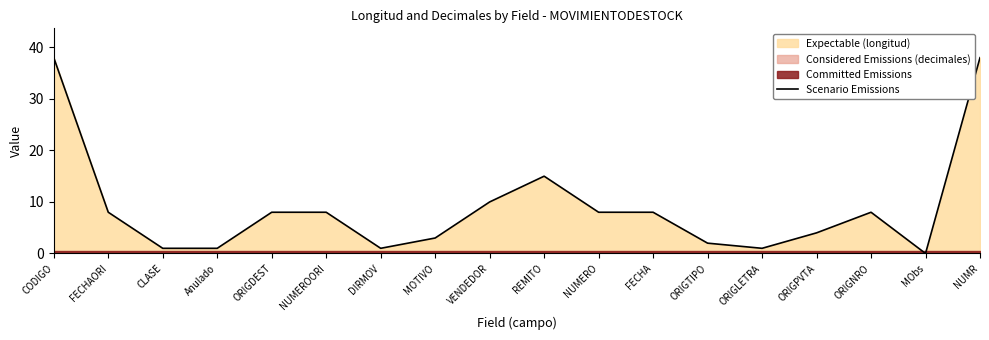

At which label does the data first exceed 8?

CODIGO